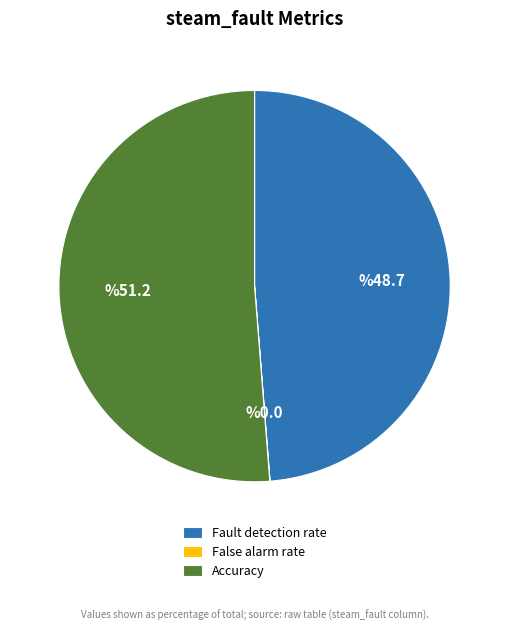

Do Accuracy and Fault detection rate together represent more than half of the pie?

Yes